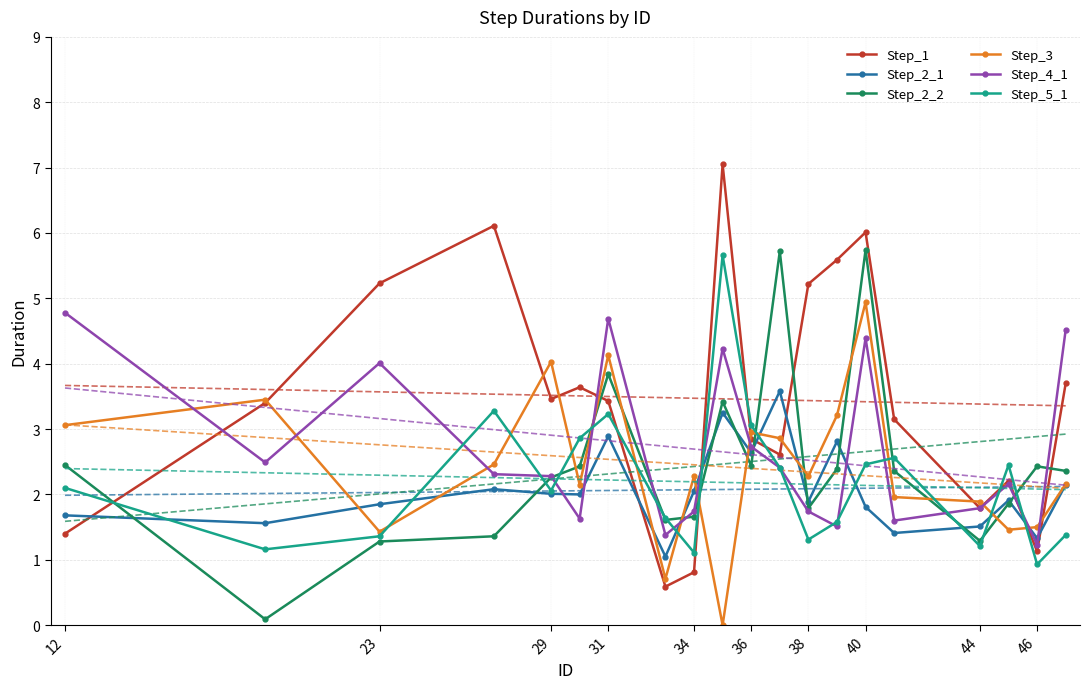

True or false: Step_1 has more than 1 interior local peaks.

True